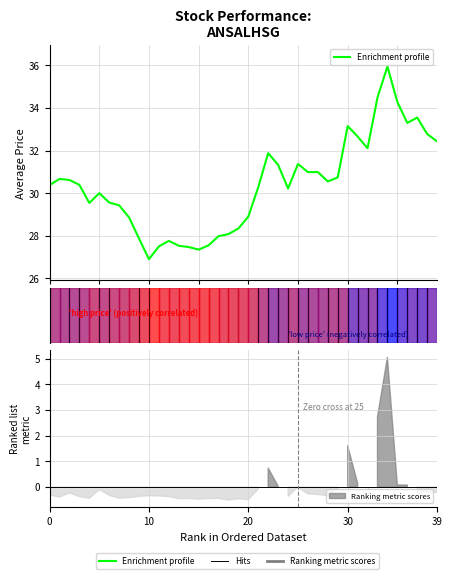

How many lines are shown in the chart?

1